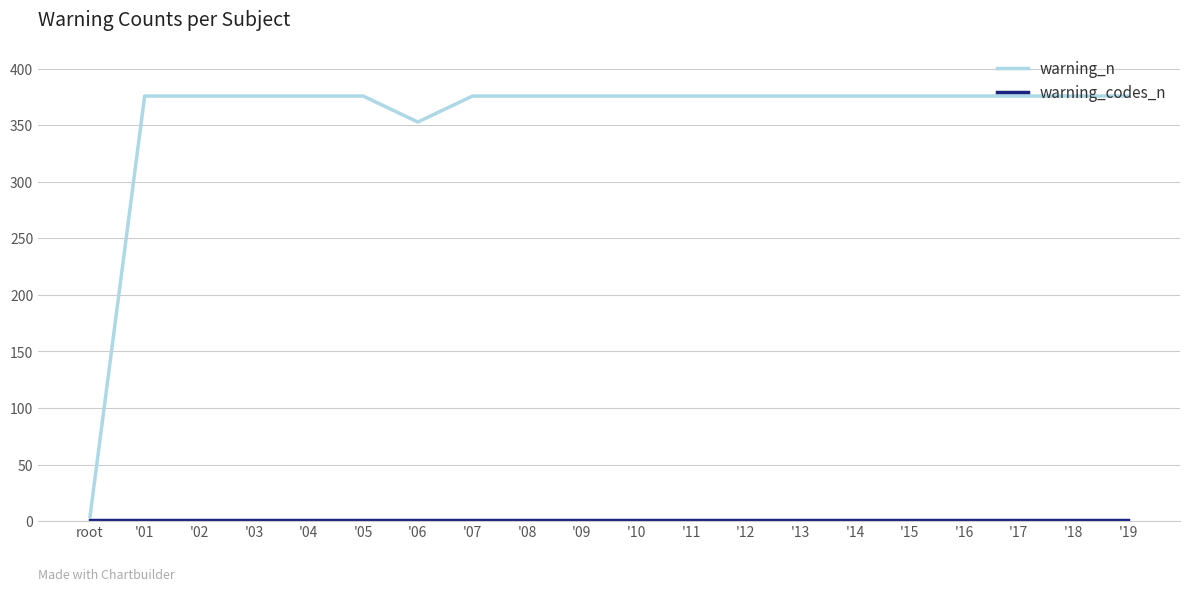

Is it true that warning_n equals 376 at '19?

True